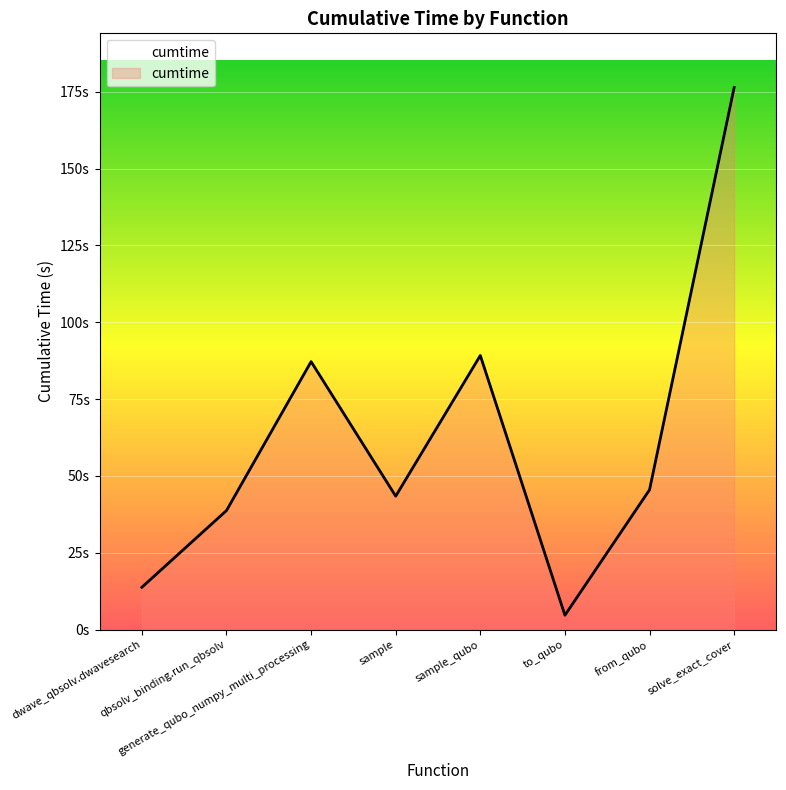

Rank the categories by value from highest to lowest.

solve_exact_cover, sample_qubo, generate_qubo_numpy_multi_processing, from_qubo, sample, qbsolv_binding.run_qbsolv, dwave_qbsolv.dwavesearch, to_qubo